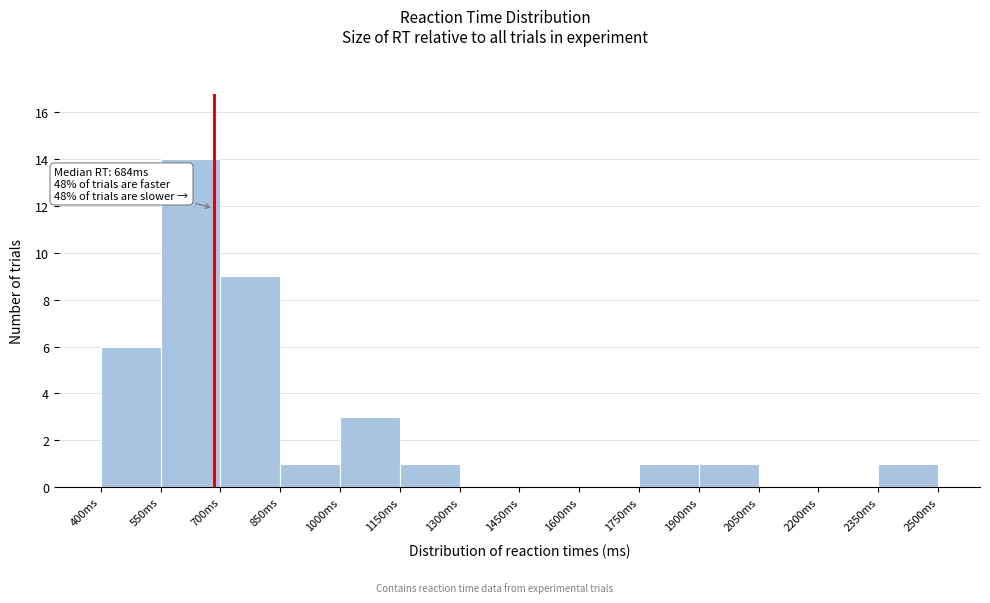

Which range on the x-axis has the tallest bar?

550 to 700